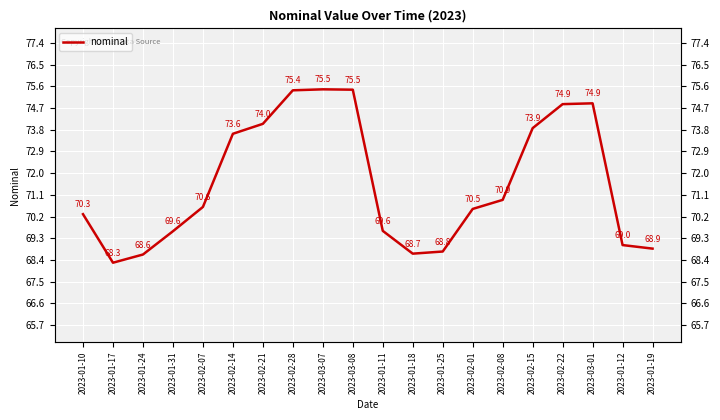

What is the greatest value displayed?

75.5